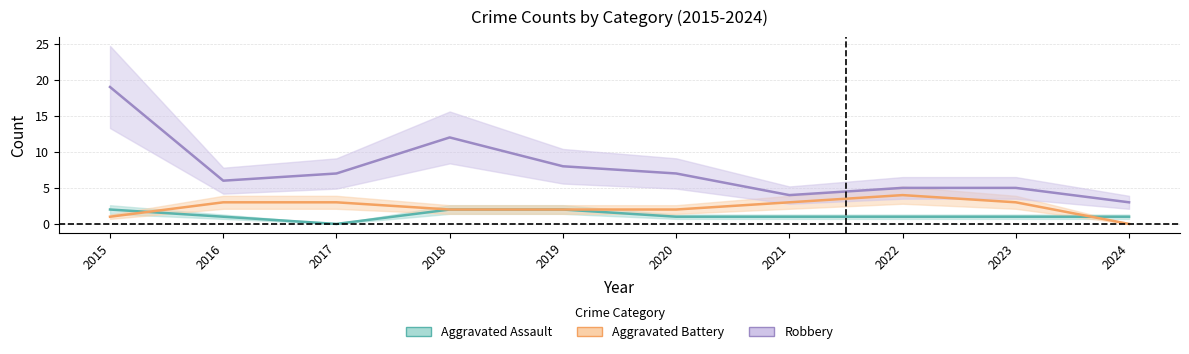

Count the number of categories in the chart.

10